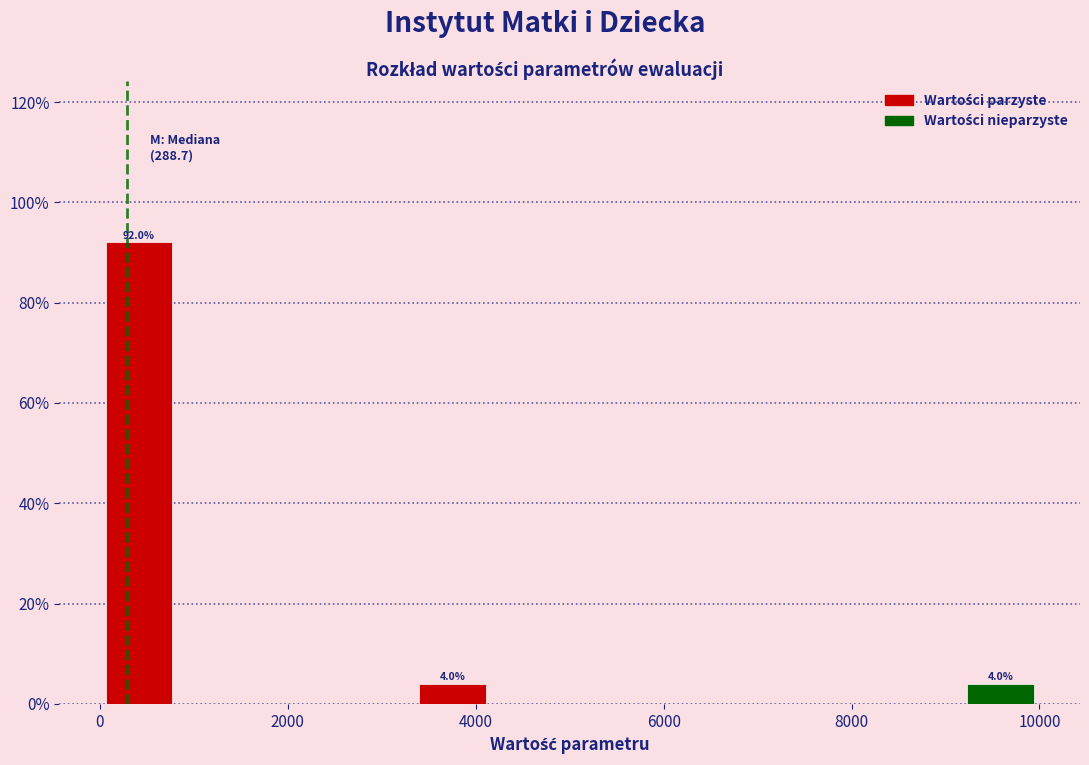

Which range on the x-axis has the tallest bar?

0 to 800